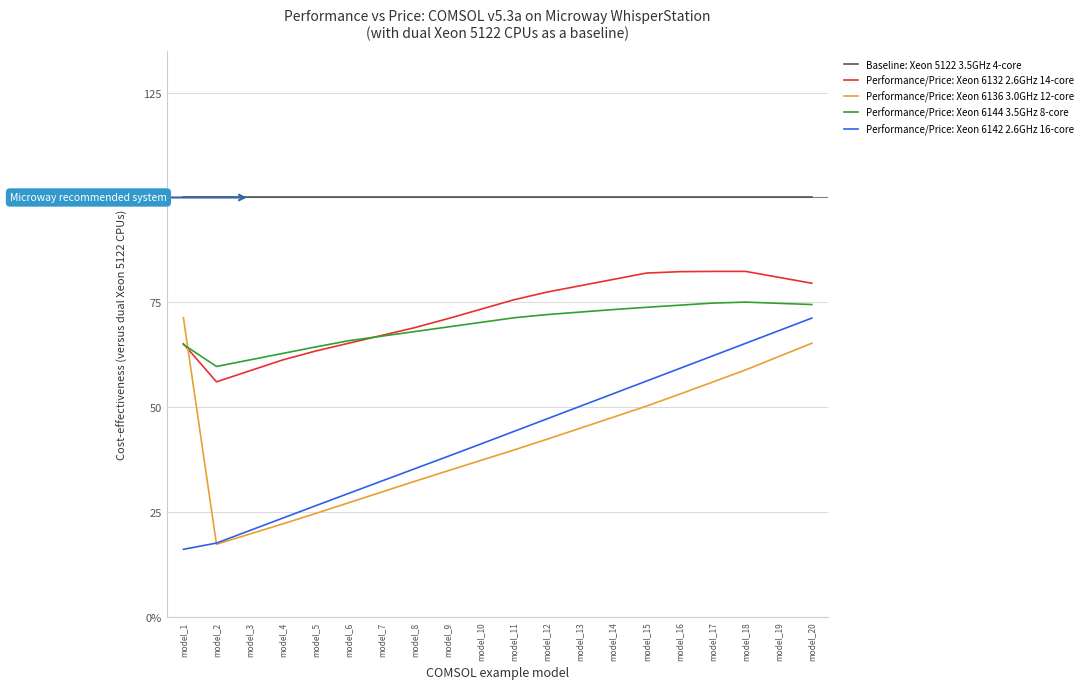

At which category does the chart reach its minimum across all series?

model_1